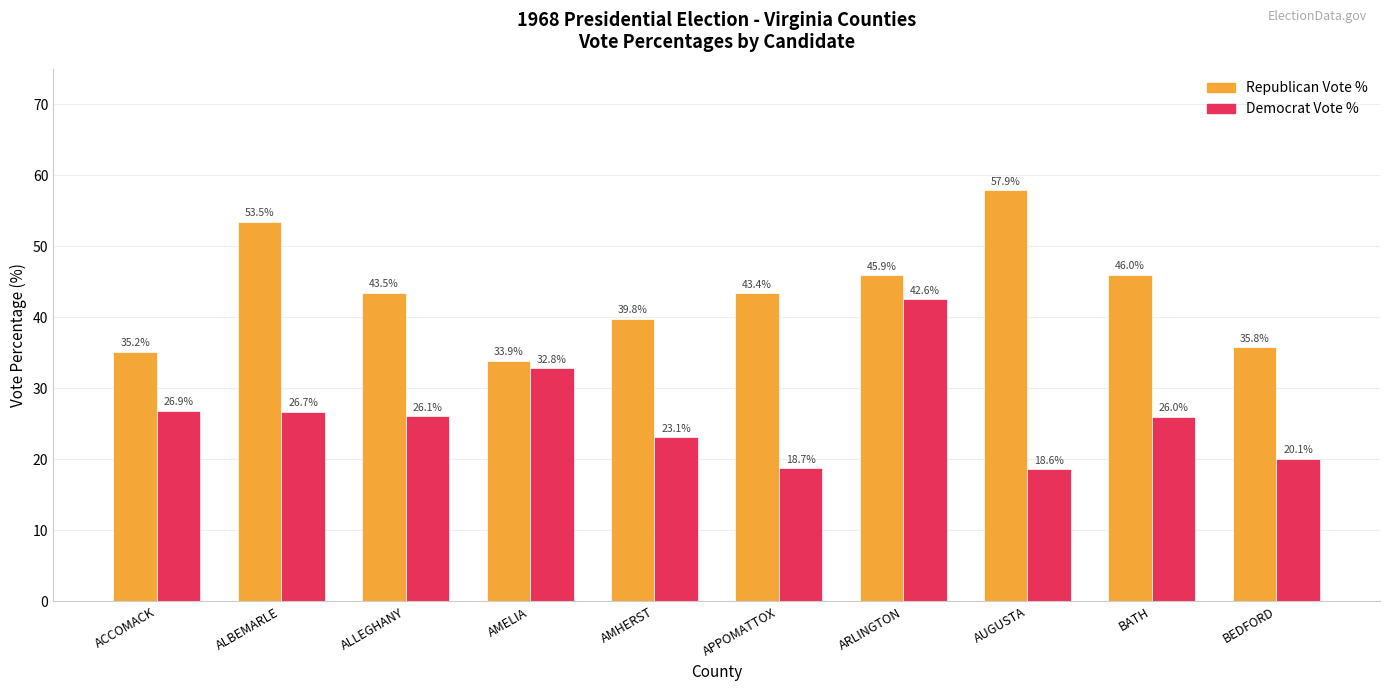

At which category is the sum across all series the highest?

ARLINGTON